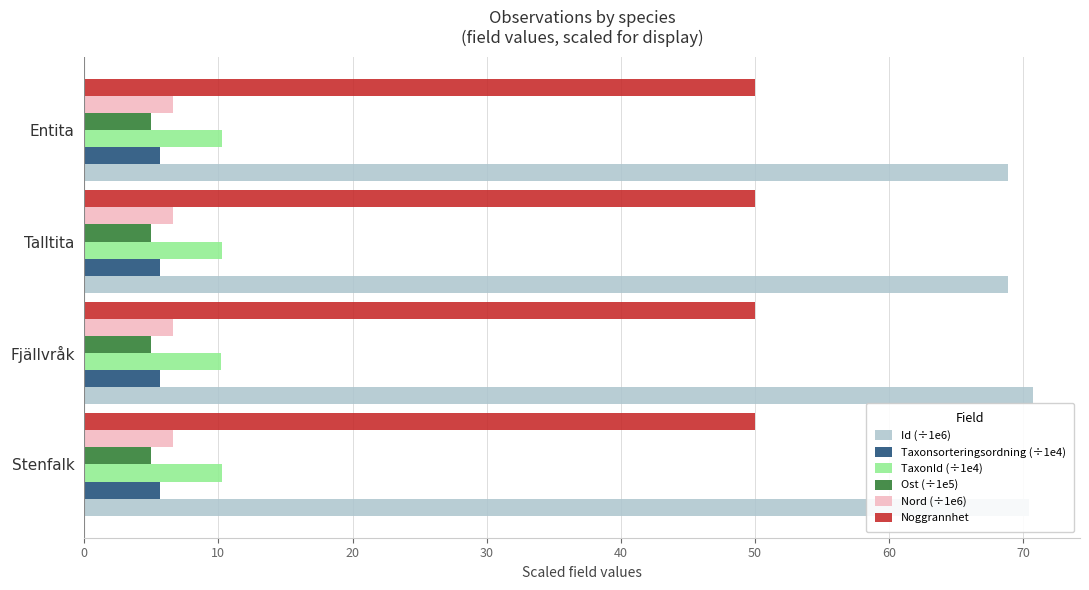

What is the sum of the Taxonsorteringsordning (÷1e4) values at Talltita and Entita?

11.3